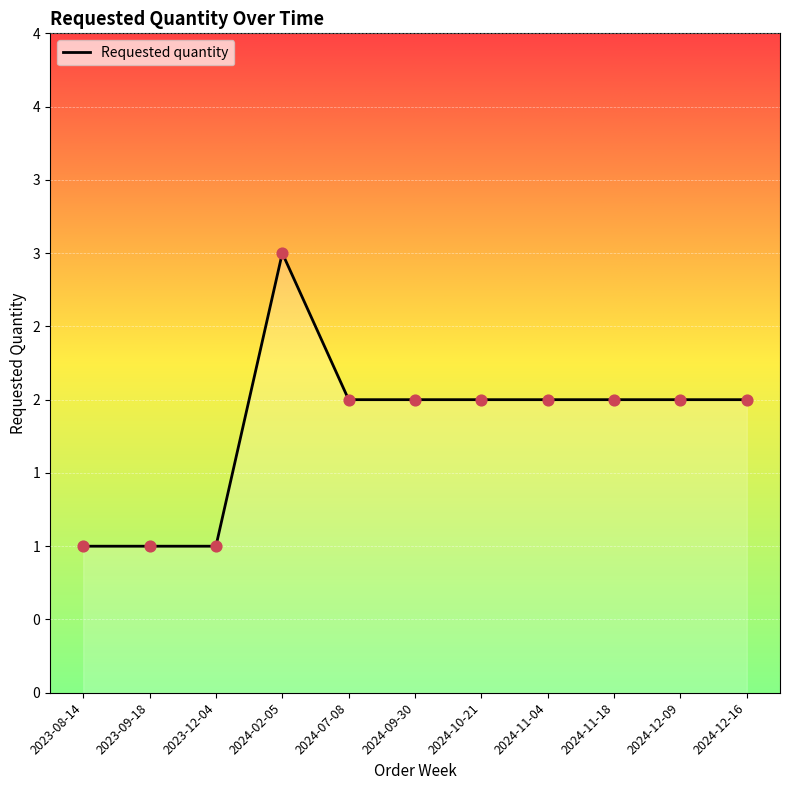

Approximately how many times larger is the value at 2024-12-09 compared to 2023-08-14?

2.0